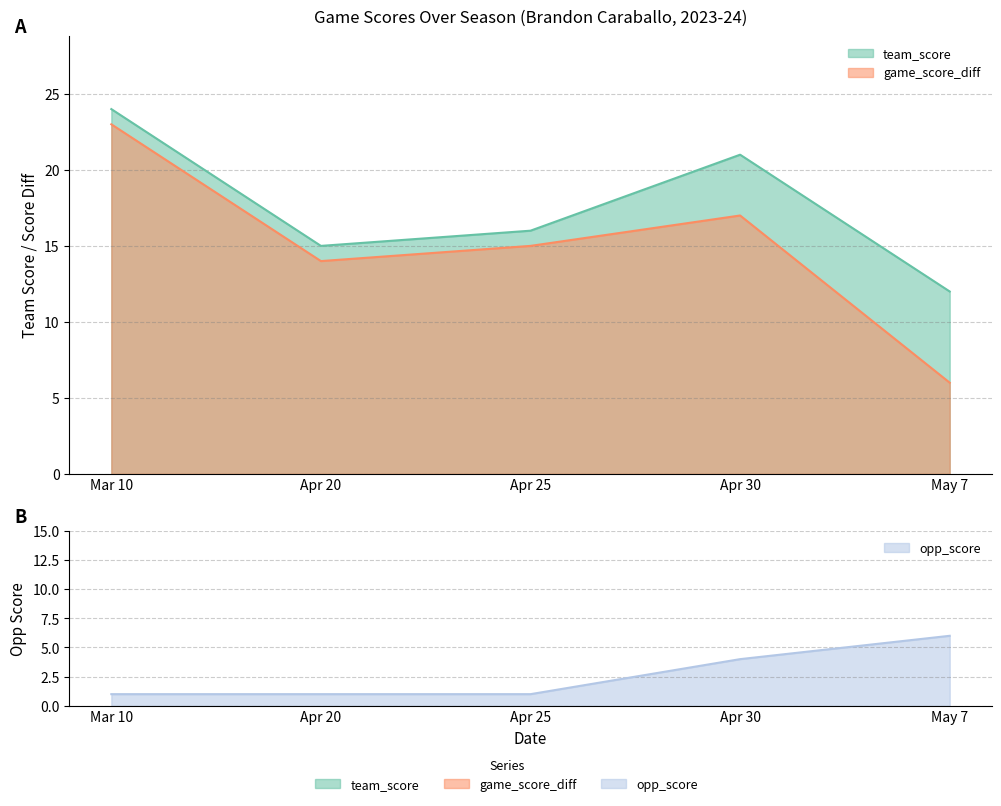

What is the spread (max minus min) of values at Mar 10?

23